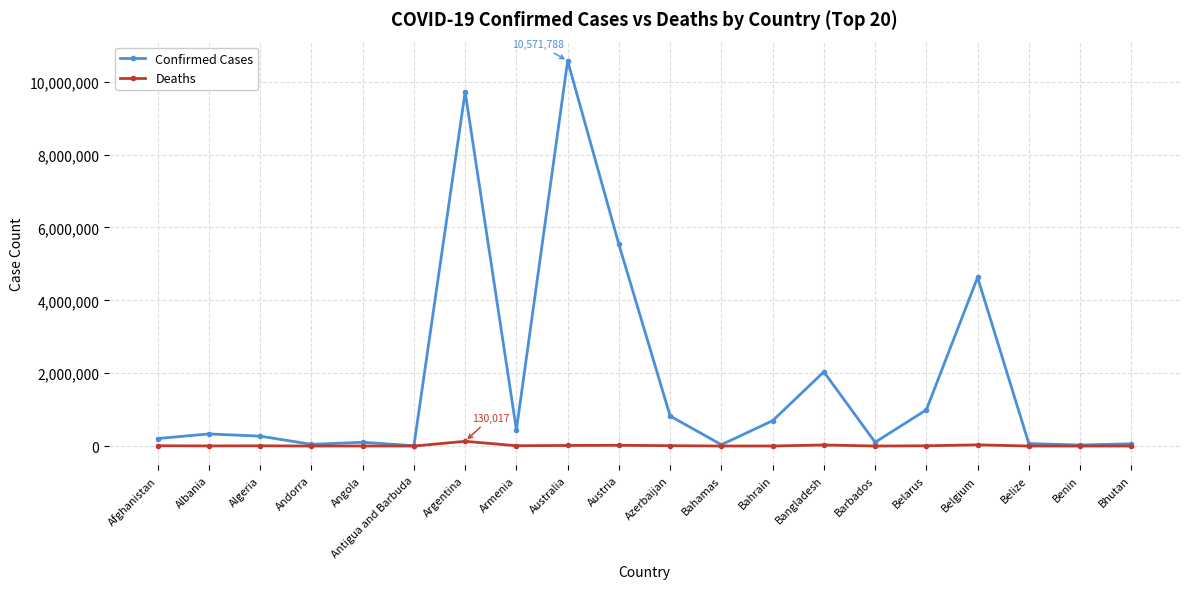

What is the label of the 8th point from the right?

Bahrain